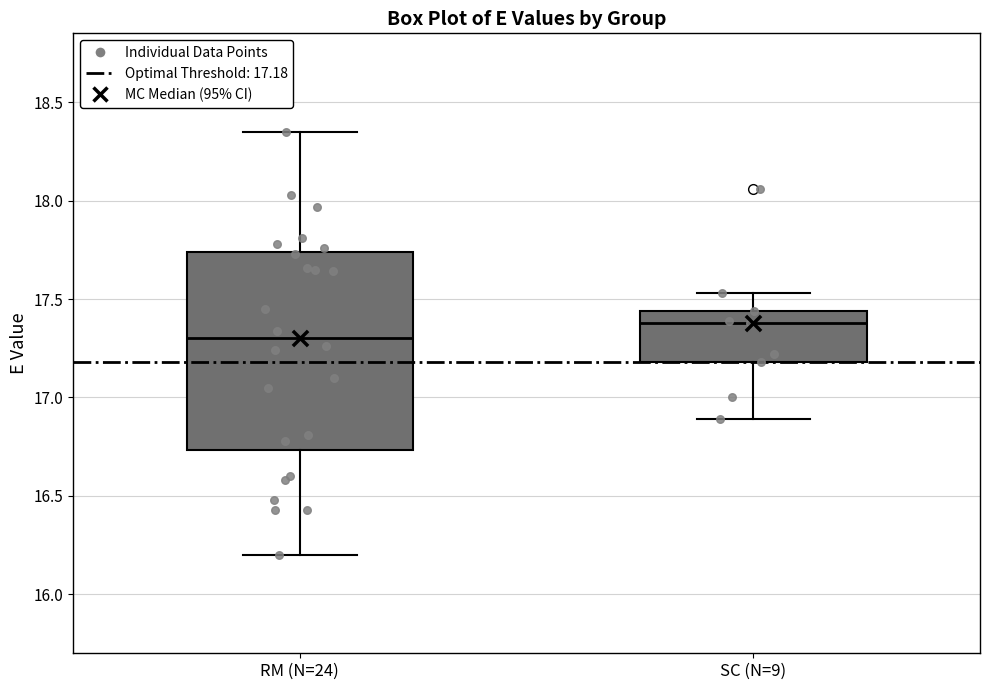

Comparing the boxes themselves (not the whiskers), which one is the tallest?

RM (N=24)